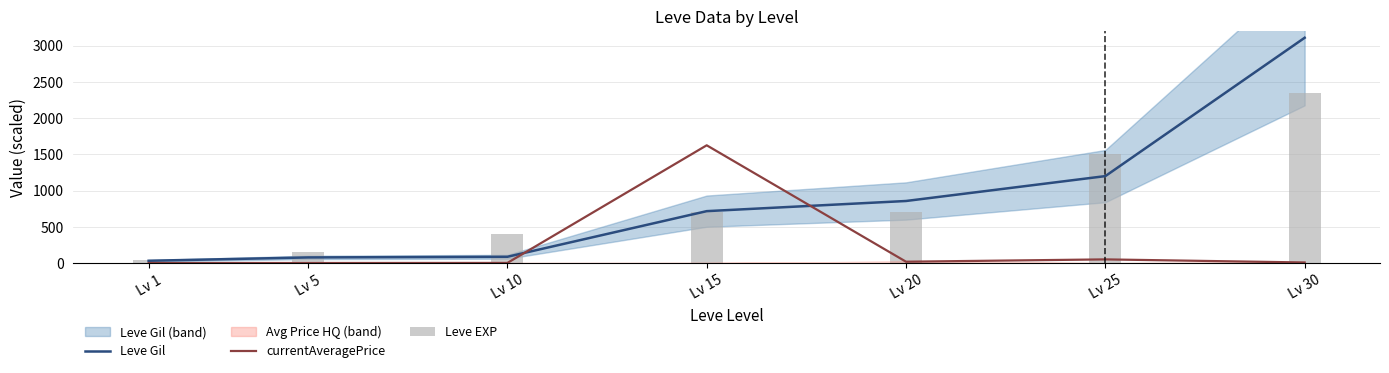

Is it true that Leve EXP equals 50.0 at Lv 1?

True